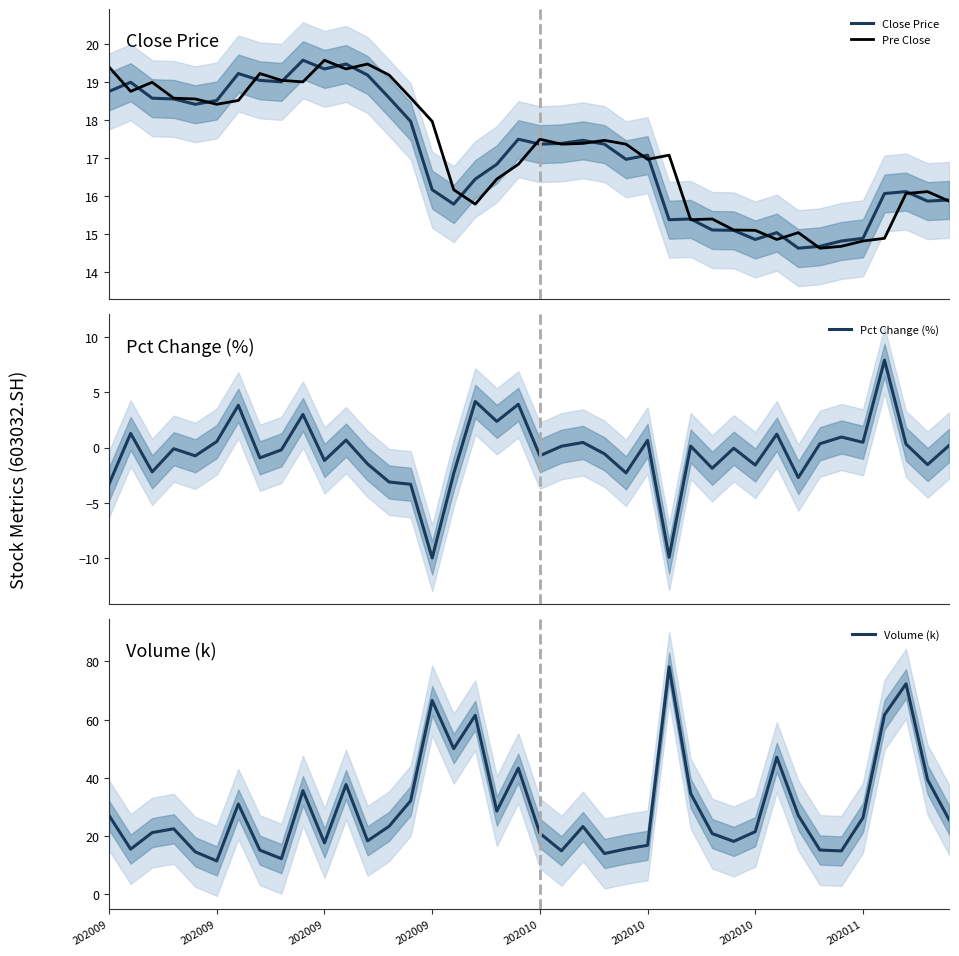

True or false: Volume (k) and Pct Change (%) intersect in this chart.

False